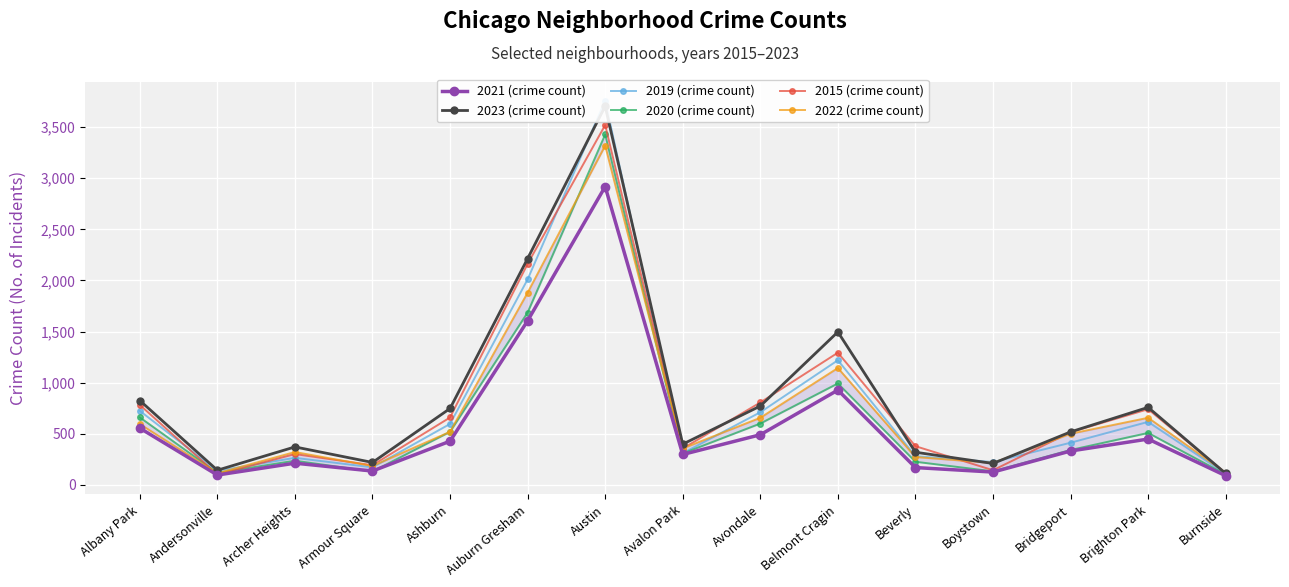

Which category has the highest value across all series?

Austin